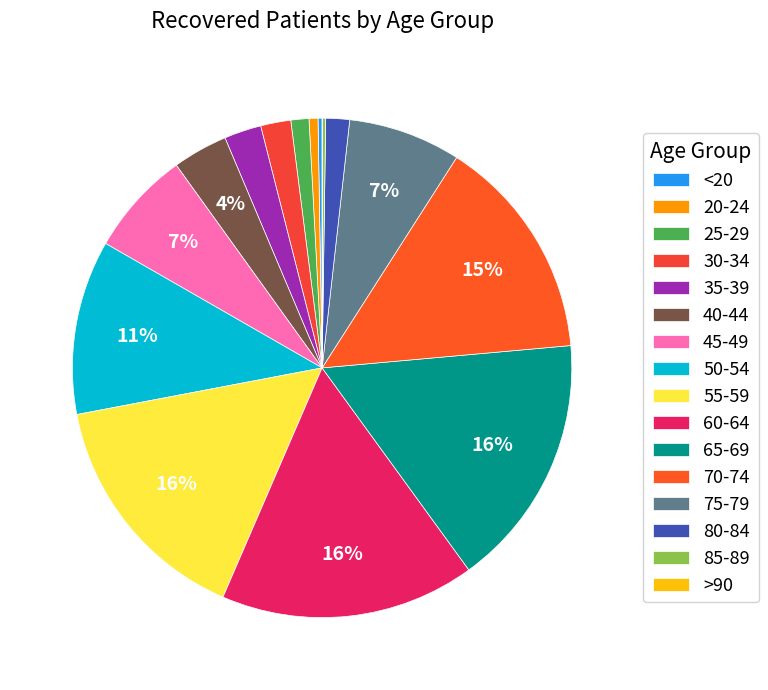

Is there a majority slice in this chart?

No